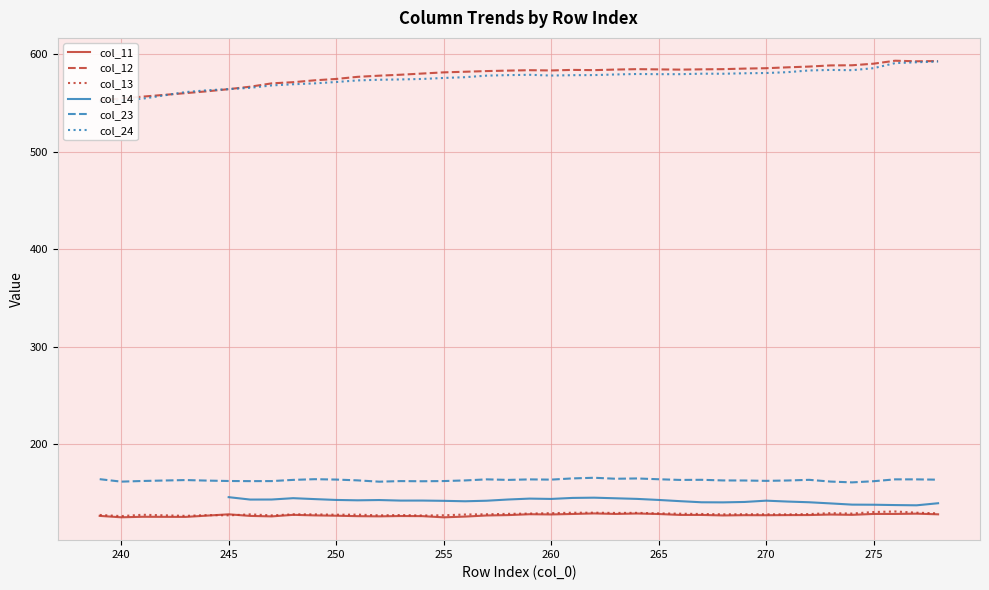

Reading right to left, what are all the values shown in this chart?

col_11: 278=128.4	277=129.0	276=128.8	275=128.8	274=127.9	273=128.2	272=127.6	271=127.6	270=127.5	269=127.5	268=127.2	267=127.7	266=127.8	265=128.7	264=129.2	263=128.8	262=129.3	261=128.7	260=128.3	259=128.5	258=127.6	257=127.2	256=126.1	255=125.3	254=126.5	253=126.6	252=126.3	251=126.5	250=127.0	249=127.3	248=127.8	247=126.3	246=126.8	245=128.4	244=127.1	243=125.7	241=125.9	240=125.3	239=126.8
col_12: 278=592.7	277=592.4	276=593.0	275=590.0	274=588.3	273=588.2	272=587.0	271=586.2	270=585.3	269=585.0	268=584.4	267=584.2	266=583.9	265=584.1	264=584.4	263=584.0	262=583.4	261=583.6	260=583.0	259=583.3	258=582.9	257=582.4	256=581.7	255=581.1	254=579.9	253=578.7	252=577.7	251=576.5	250=574.3	249=572.9	248=571.0	247=569.8	246=566.4	245=563.9	244=561.7	243=559.8	241=556.2	240=554.2	239=552.6
col_13: 278=129.4	277=130.0	276=131.3	275=130.7	274=129.2	273=129.6	272=128.6	271=128.3	270=128.4	269=128.5	268=128.4	267=128.7	266=129.0	265=129.4	264=129.9	263=129.8	262=130.1	261=130.0	260=129.6	259=129.2	258=128.9	257=128.4	256=128.2	255=127.4	254=127.2	253=127.7	252=127.3	251=128.1	250=128.0	249=128.3	248=128.4	247=127.3	246=128.3	245=127.3	244=127.6	243=126.8	241=127.9	240=126.6	239=127.8
col_23: 278=163.9	277=164.2	276=164.2	275=162.3	274=161.1	273=161.9	272=163.7	271=163.0	270=162.7	269=163.0	268=163.1	267=163.7	266=163.6	265=164.3	264=165.1	263=164.8	262=165.8	261=165.2	260=163.9	259=164.2	258=163.6	257=164.2	256=163.1	255=162.5	254=162.3	253=162.4	252=161.8	251=163.2	250=164.0	249=164.4	248=163.7	247=162.4	246=162.4	245=162.5	244=162.9	243=163.5	241=162.5	240=161.9	239=164.4
col_24: 278=592.2	277=591.4	276=590.6	275=585.4	274=583.3	273=583.6	272=583.0	271=581.3	270=580.4	269=580.2	268=579.7	267=579.7	266=579.2	265=579.2	264=579.4	263=578.9	262=578.3	261=578.2	260=577.8	259=578.6	258=578.3	257=577.7	256=576.1	255=575.3	254=574.3	253=573.8	252=573.5	251=572.9	250=571.2	249=569.8	248=568.9	247=567.7	246=565.3	245=563.9	244=562.7	243=560.9	241=554.1	240=552.5	239=550.7